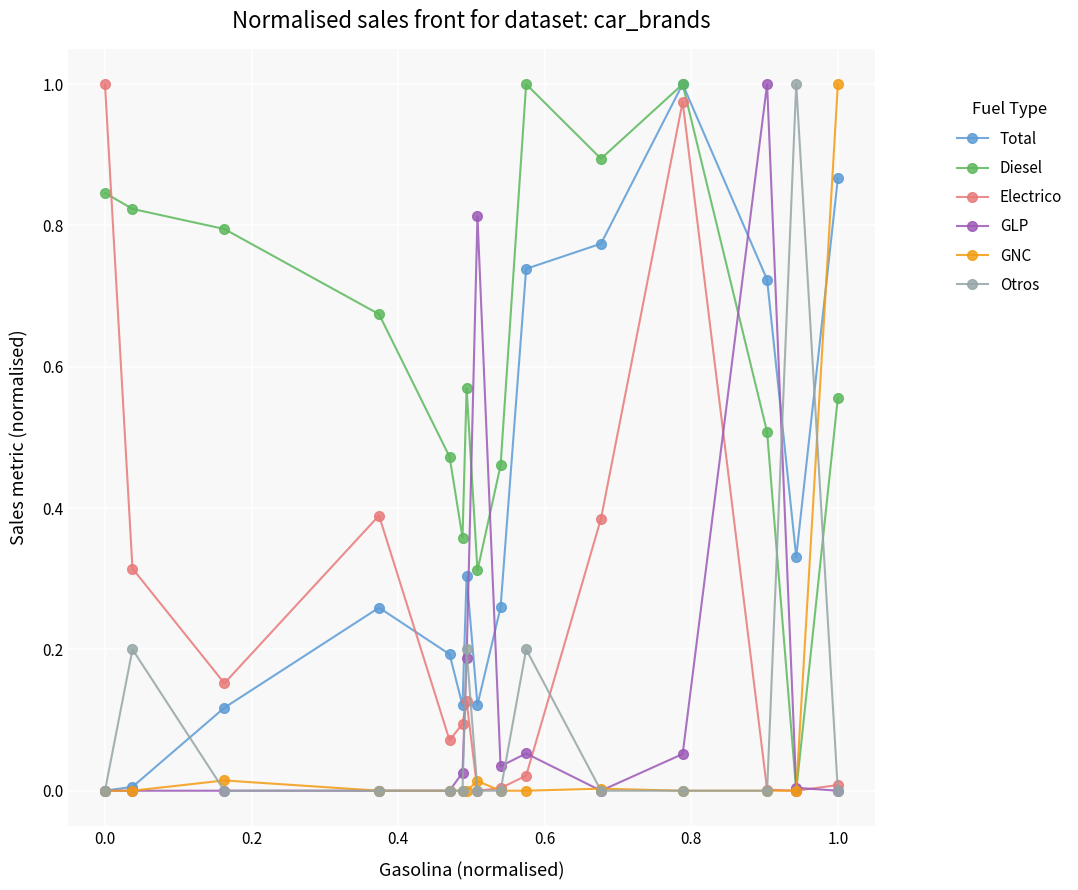

True or false: Total has more than 0 interior local peaks.

True